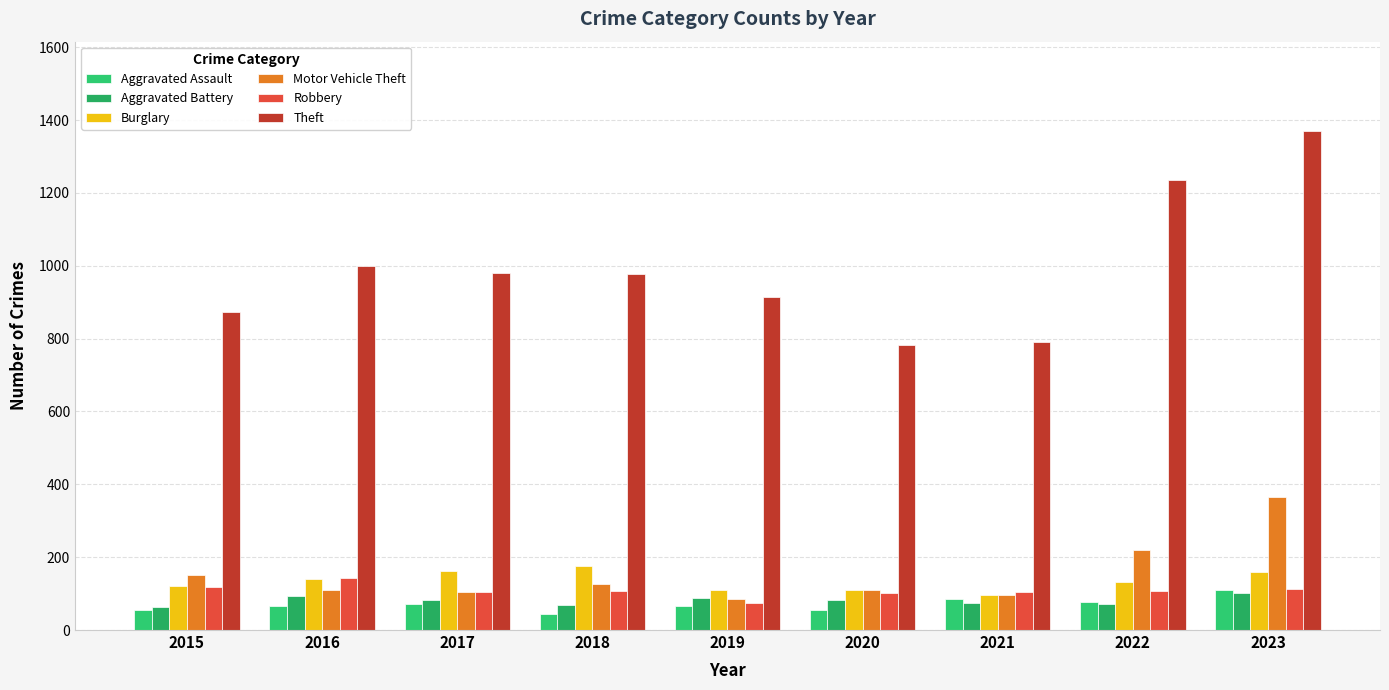

At which label does Aggravated Battery reach its minimum?

2015